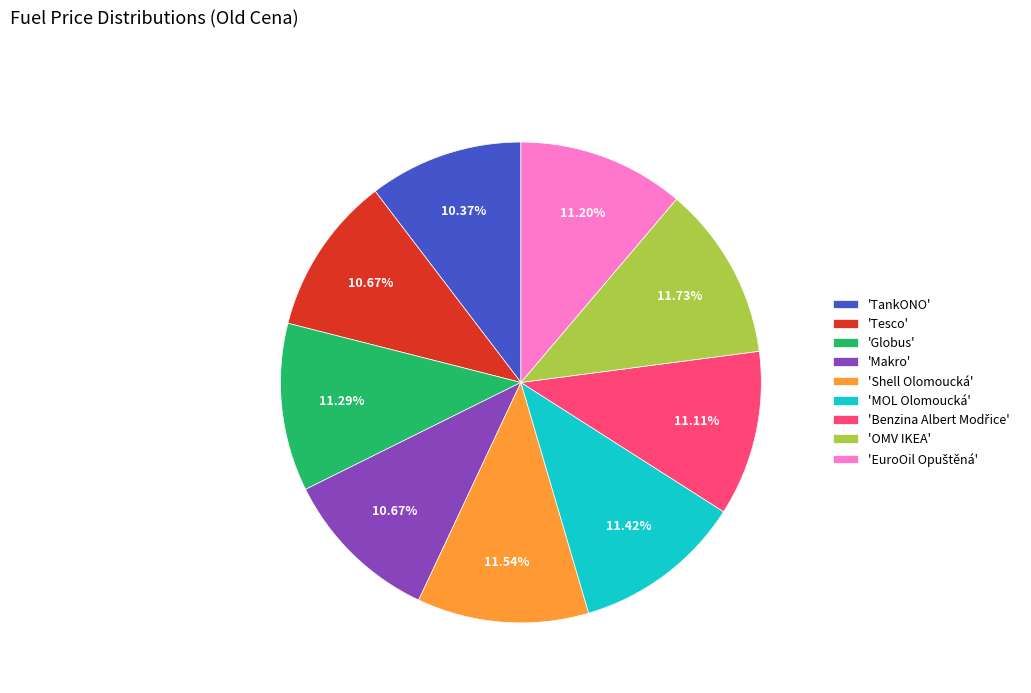

Approximately how many times larger is the value at 'TankONO' compared to 'MOL Olomoucká'?

0.9